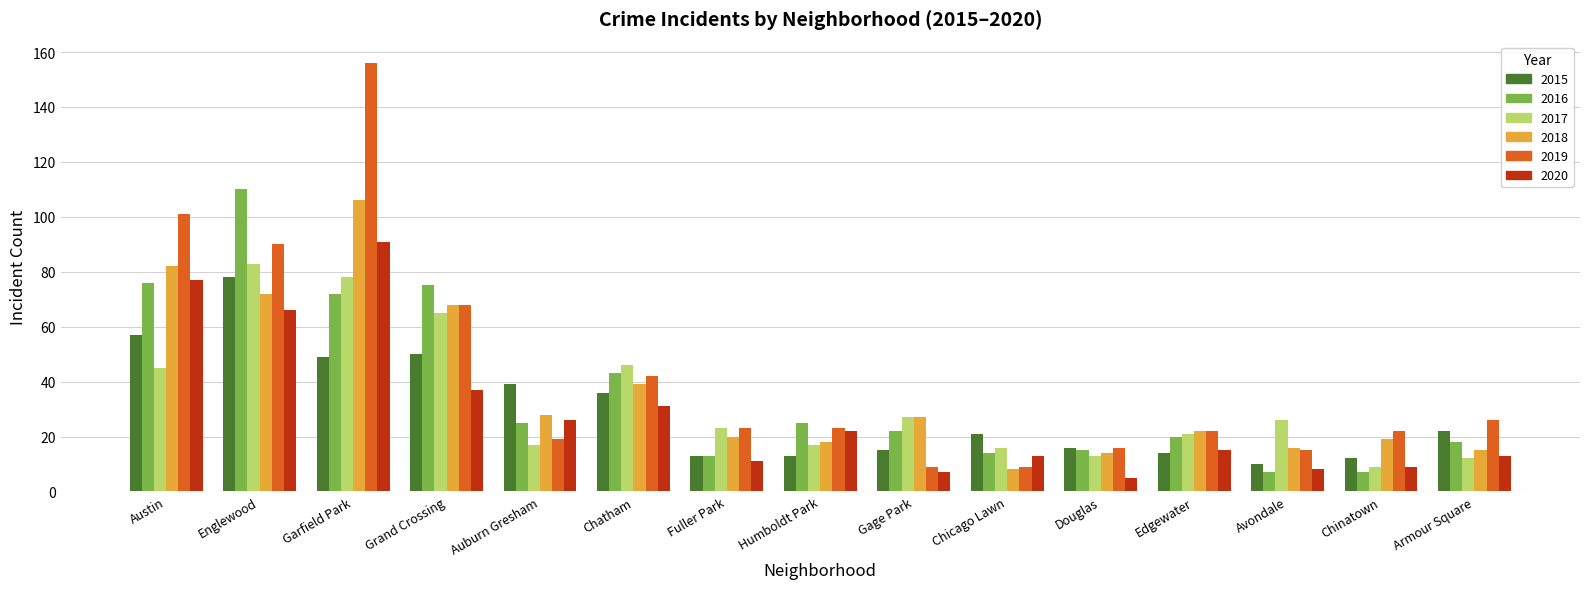

What position from the left is Auburn Gresham?

5